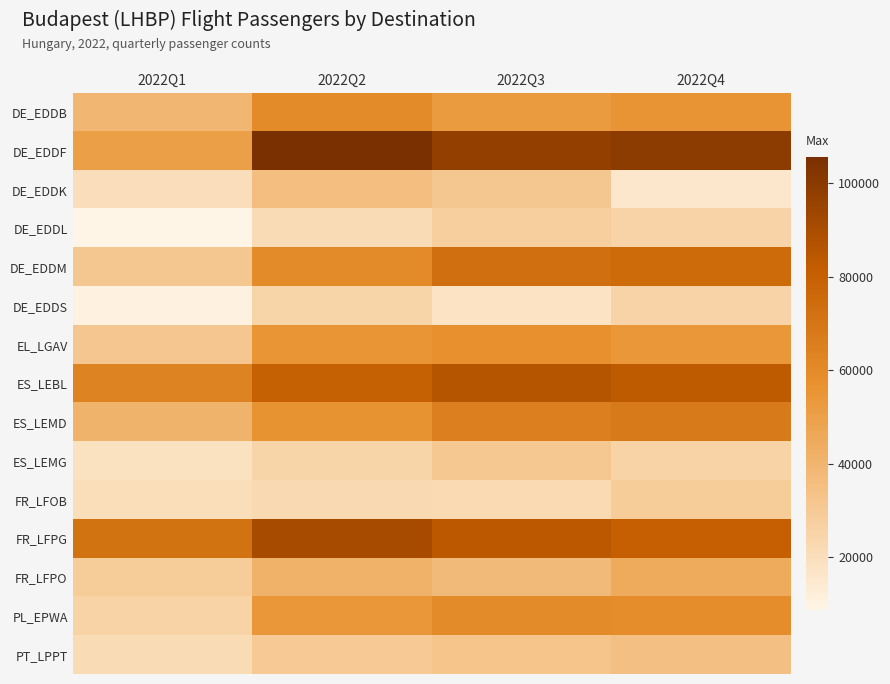

What is the difference between the highest and lowest values at 2022Q4?

83298